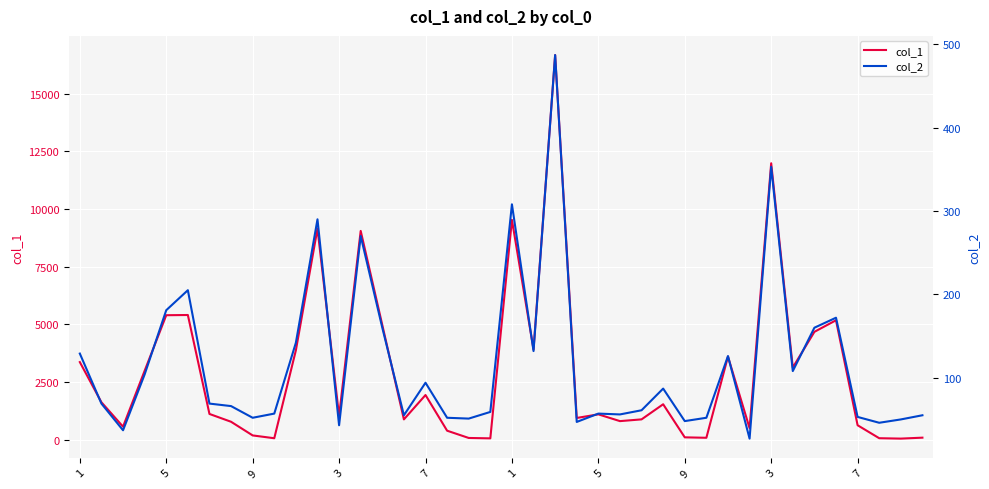

How many data points in col_2 are less than 69?

20